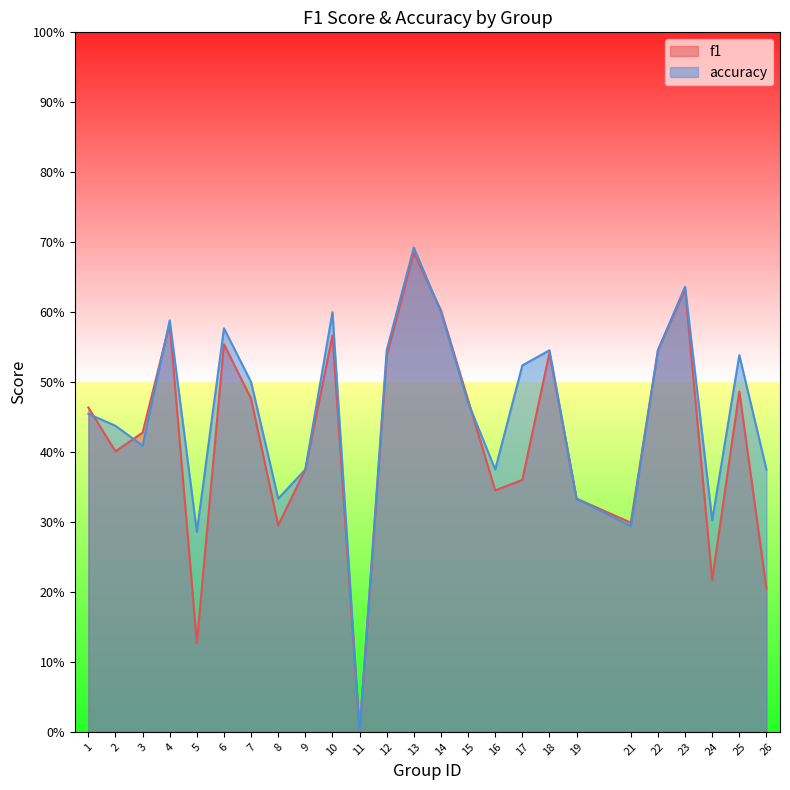

What is the maximum value for accuracy?

0.7